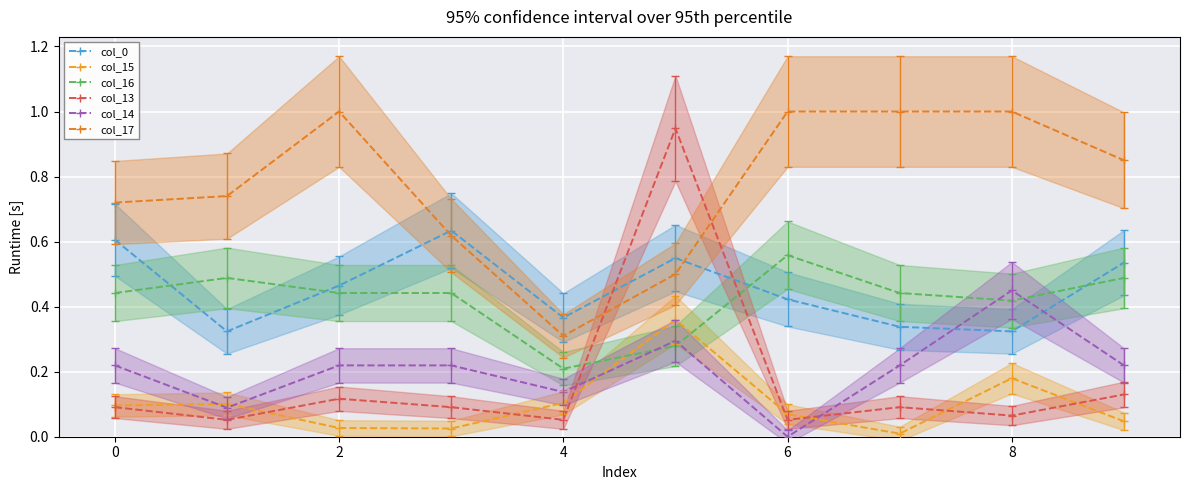

What are all the series names shown in the legend?

col_0, col_15, col_16, col_13, col_14, col_17